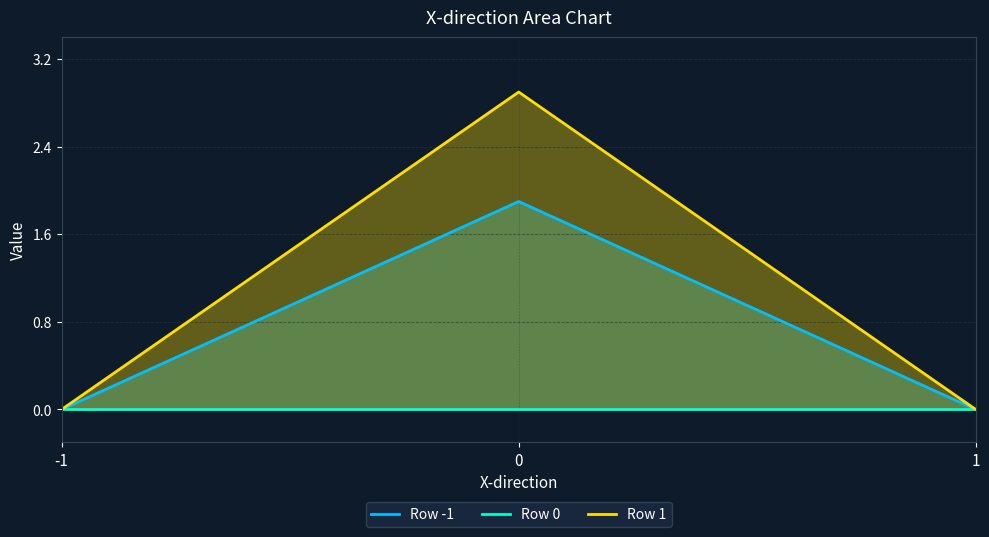

At which label is Row -1 closest to 0?

-1